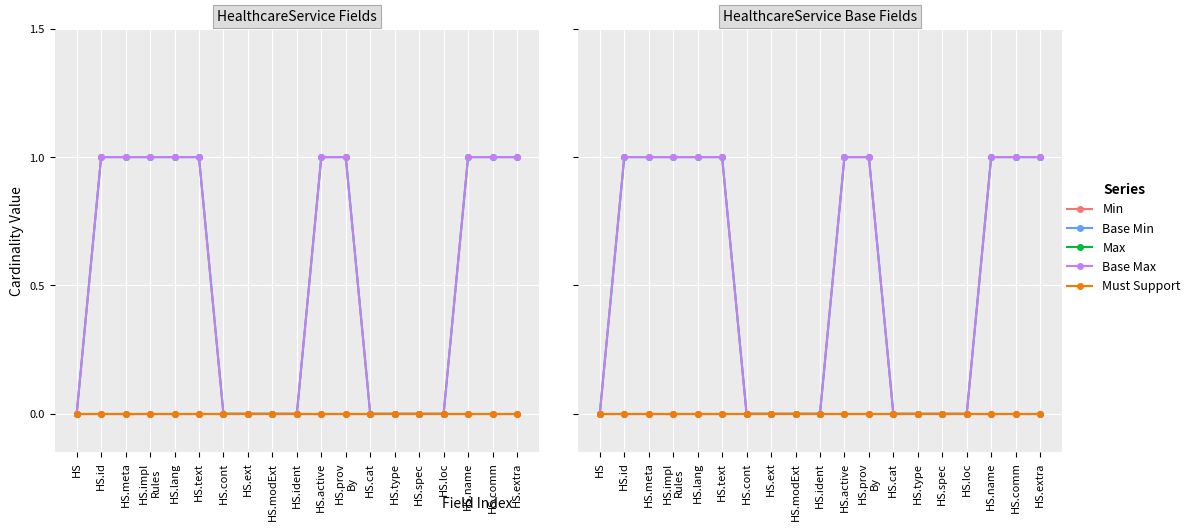

True or false: Min and Max cross at least once.

False